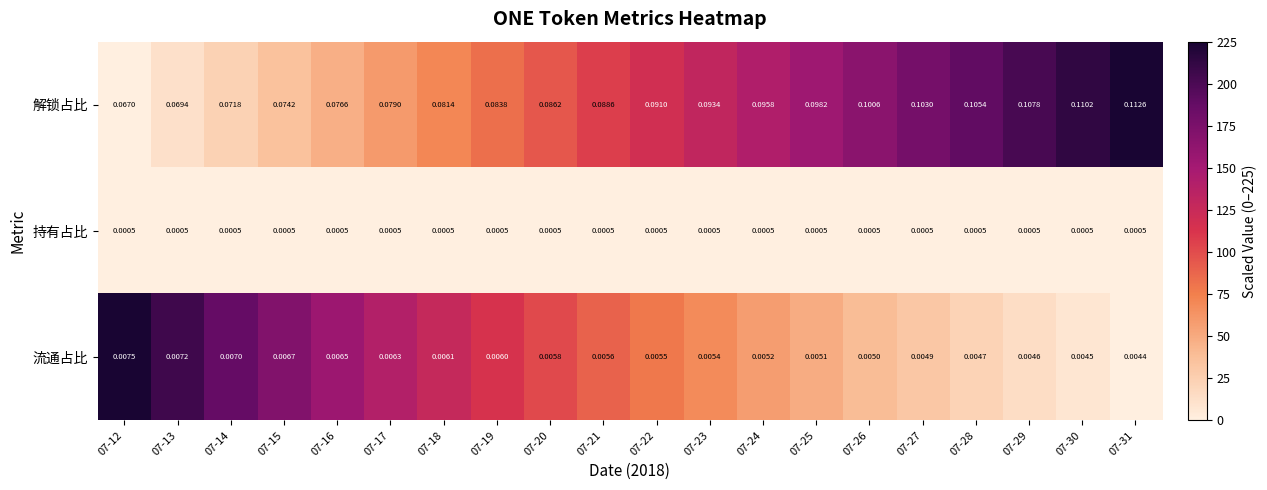

Which series changed the most between 07-15 and 07-25?

解锁占比